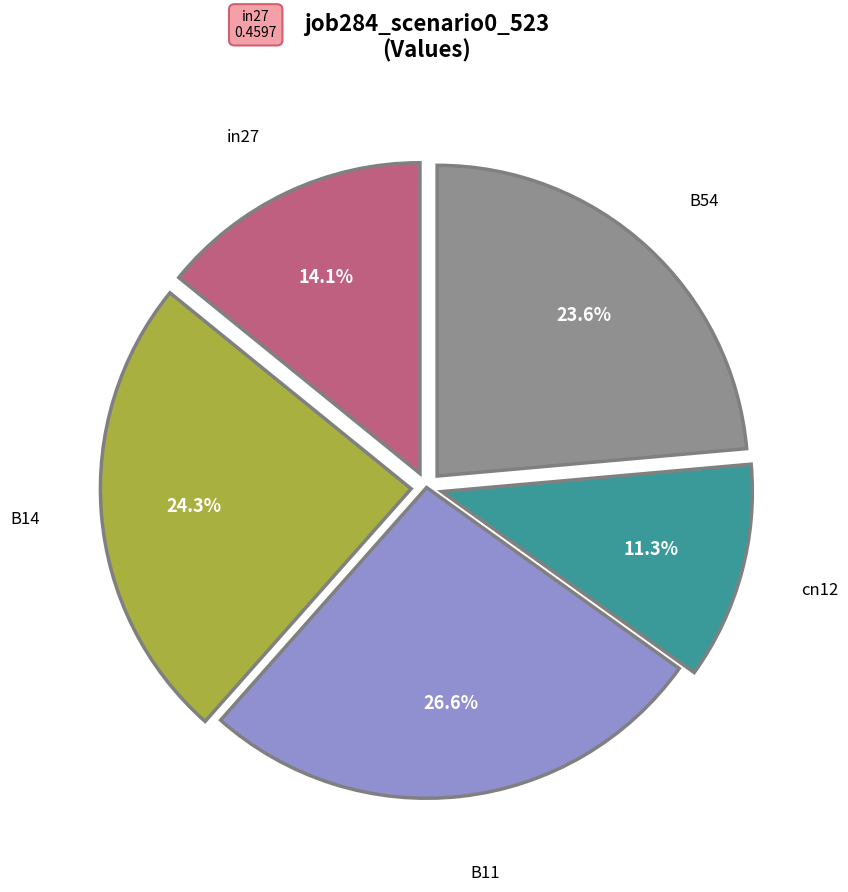

Is there a majority slice in this chart?

No